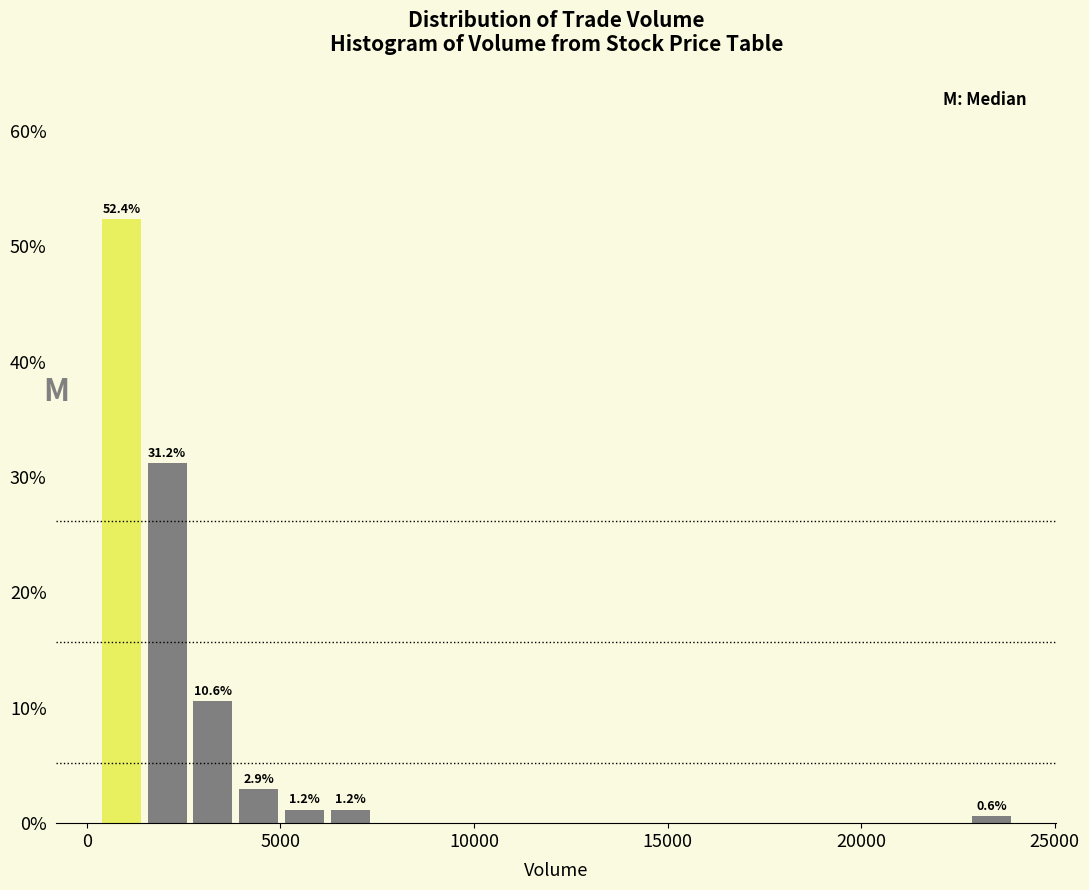

Read against the x-axis, roughly where is the centre of the tallest bar?

1000